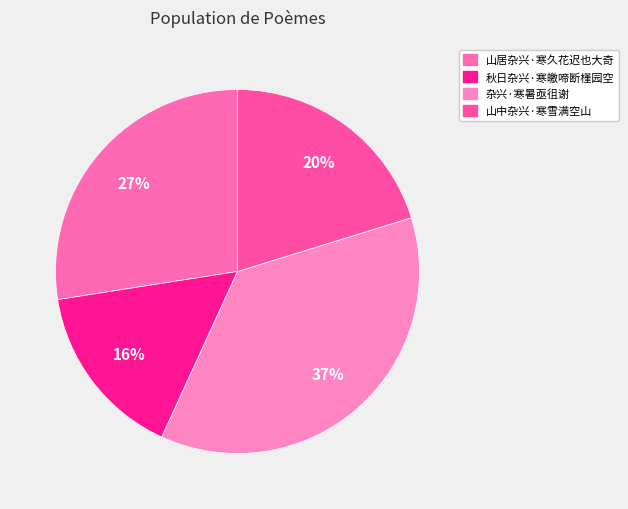

Combined, do 杂兴·寒暑亟徂谢 and 山中杂兴·寒雪满空山 account for over 50%?

Yes